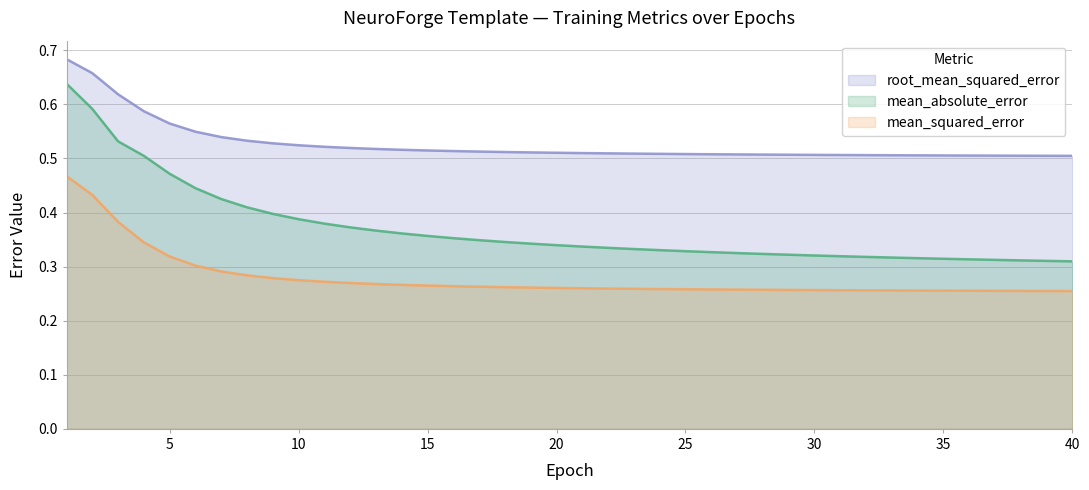

Does the chart display data point markers on the line(s)?

No